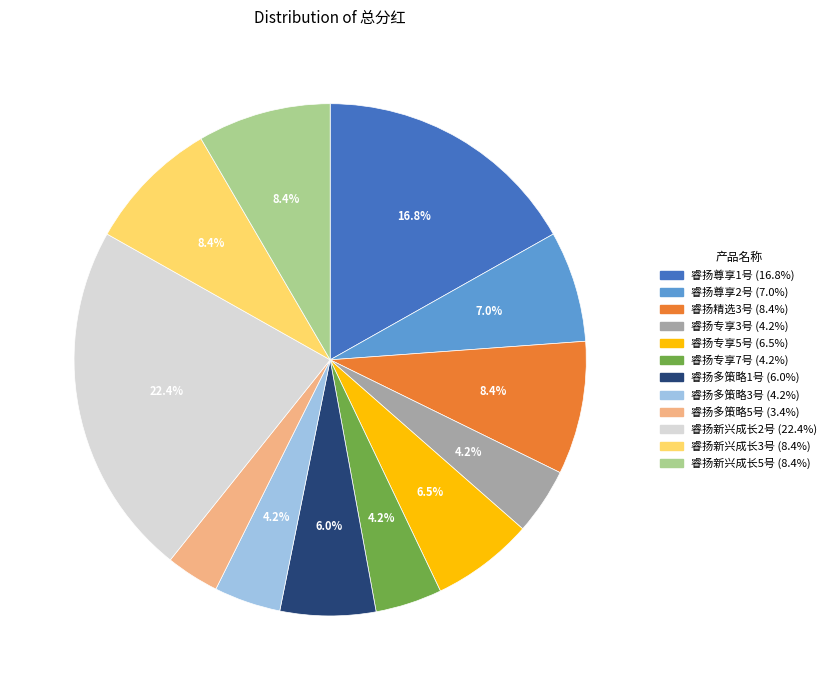

Is 睿扬专享5号 the majority of the pie?

No